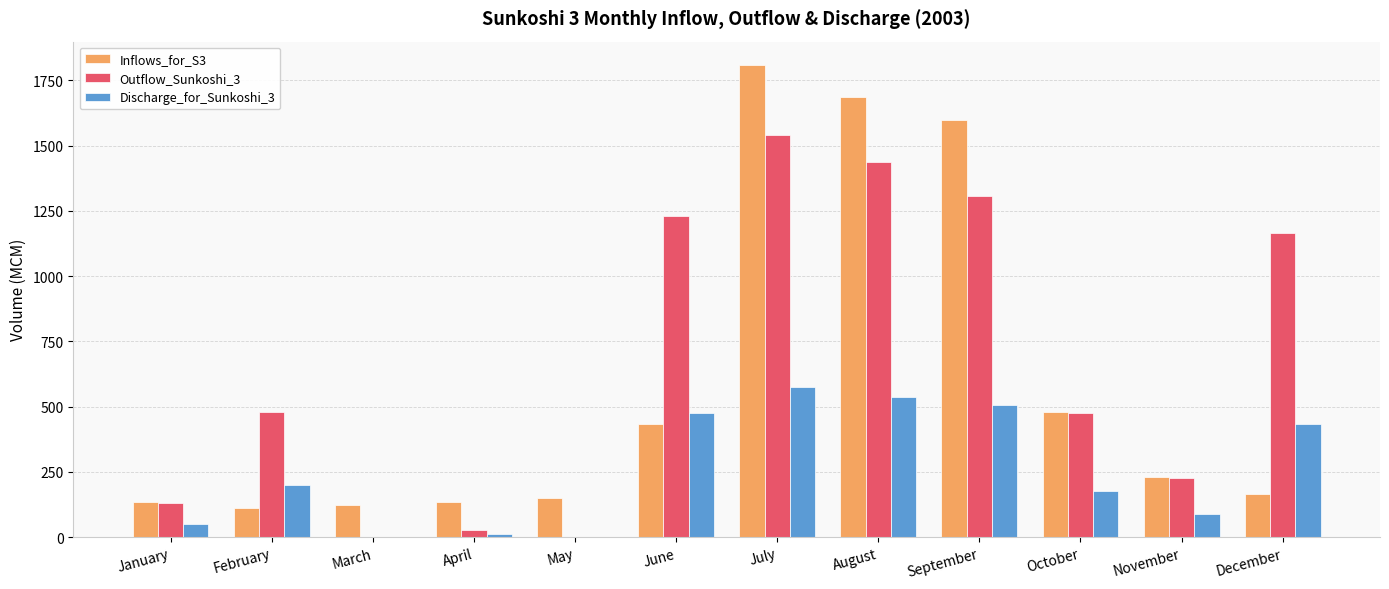

At which category is the sum across all series the highest?

July